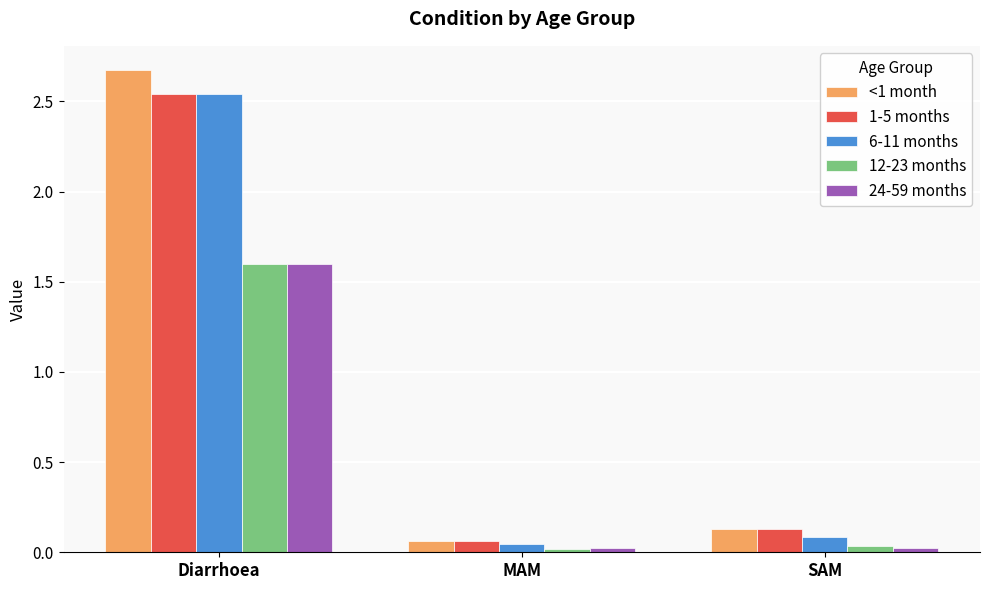

What is the average value of the 12-23 months series?

0.6